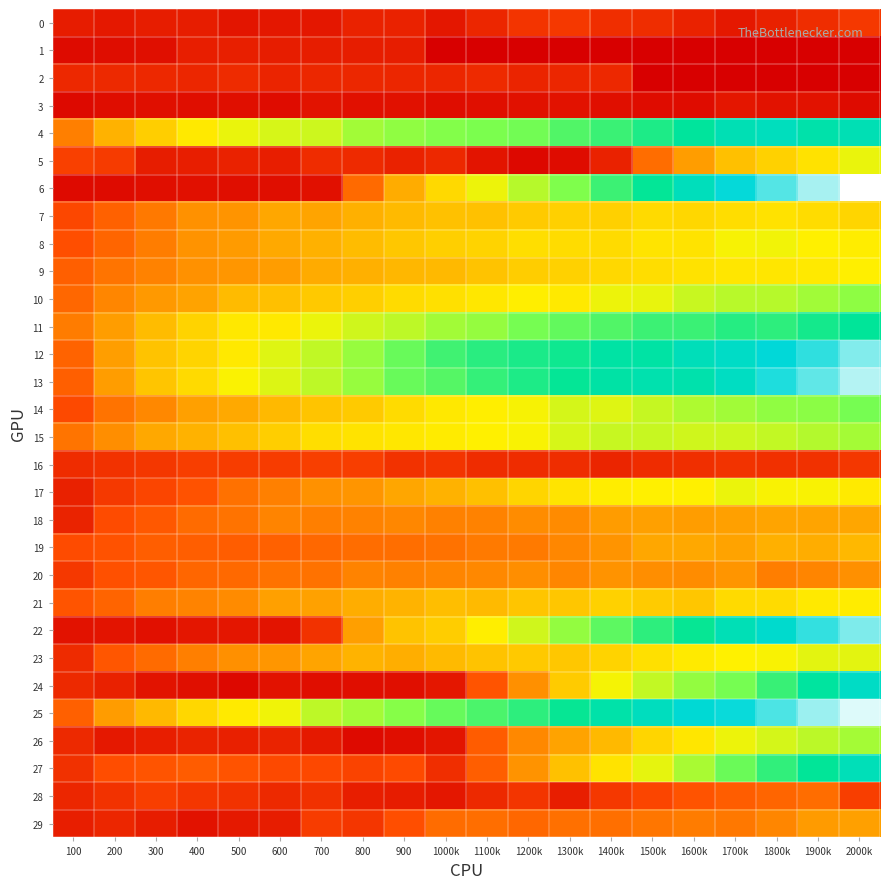

Which series has the largest total across all categories?

25